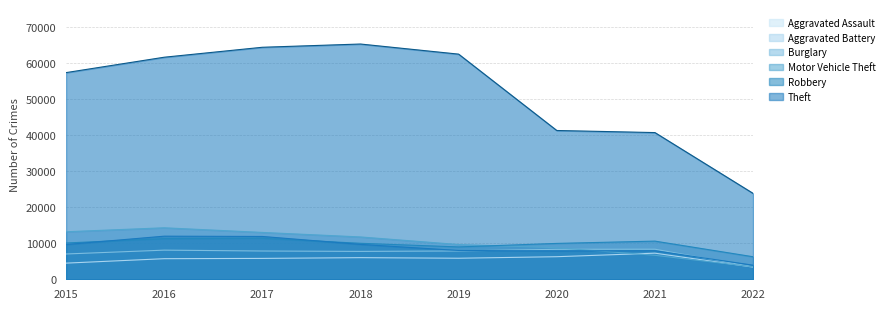

Rank the categories by Robbery value from lowest to highest.

2022, 2020, 2021, 2019, 2015, 2018, 2017, 2016